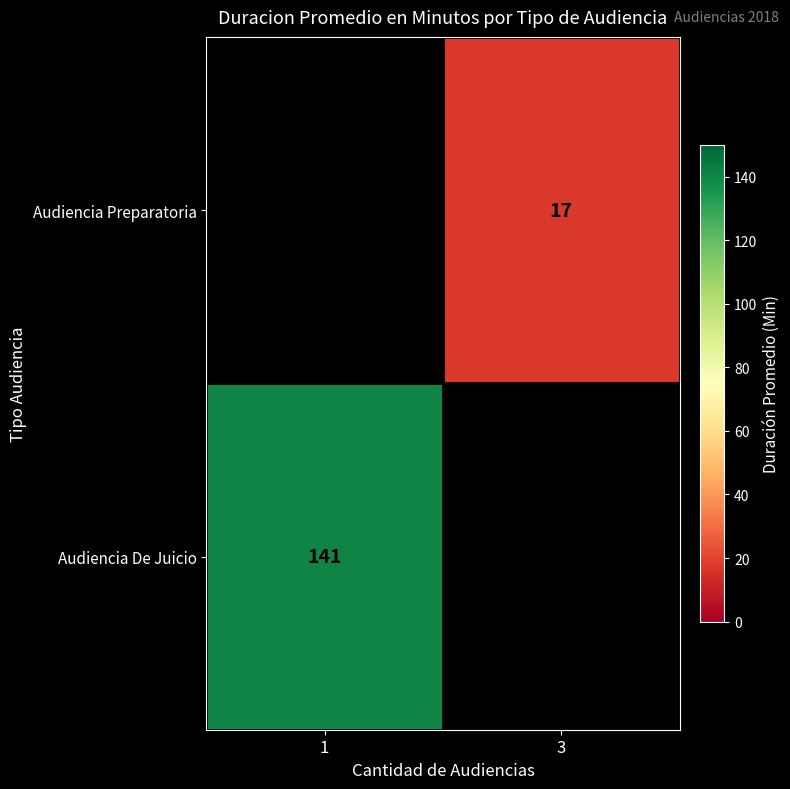

True or false: Audiencia De Juicio has a value of 77 at 1.

False